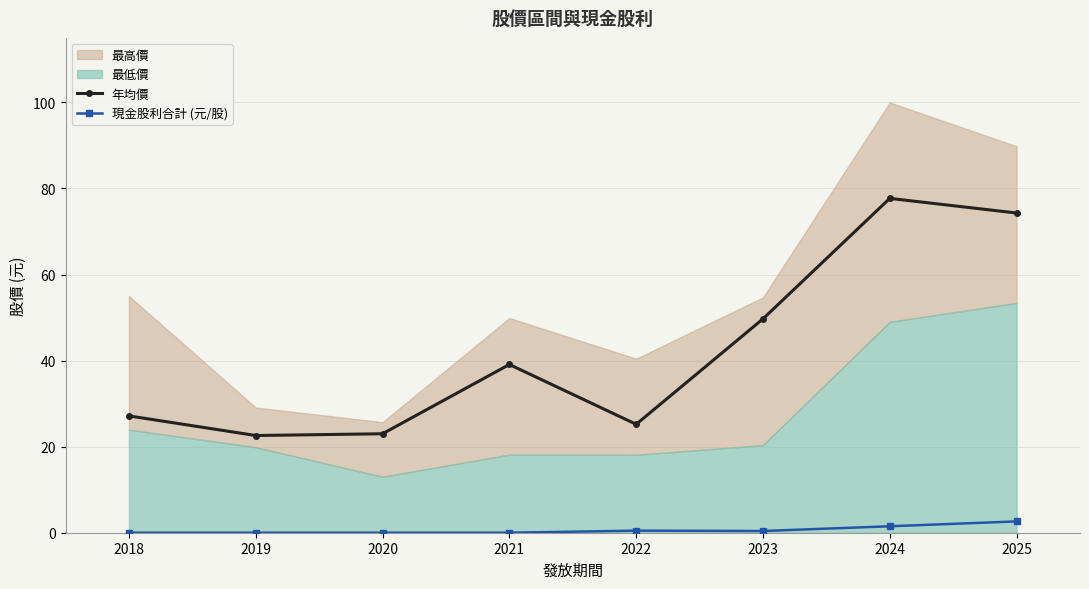

The 現金股利合計 (元/股) series shows 0.5 at 2022. True or false?

True